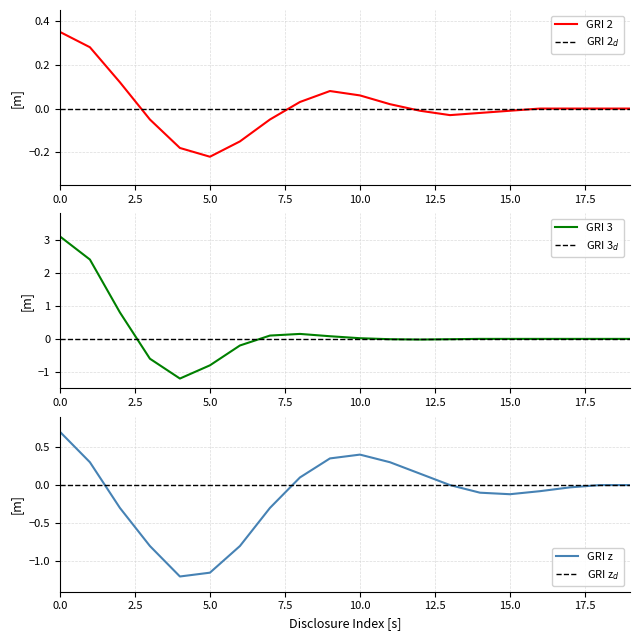

What are all the series names shown in the legend?

GRI 2, GRI 2$_d$, GRI 3, GRI 3$_d$, GRI z, GRI z$_d$